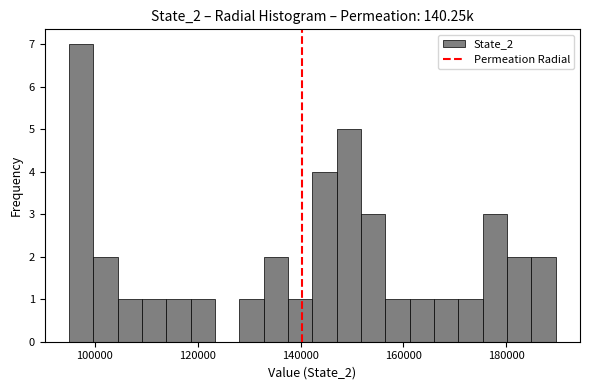

Around what value on the x-axis is the tallest bar? Give the approximate position of its centre, as read against the axis.

98000